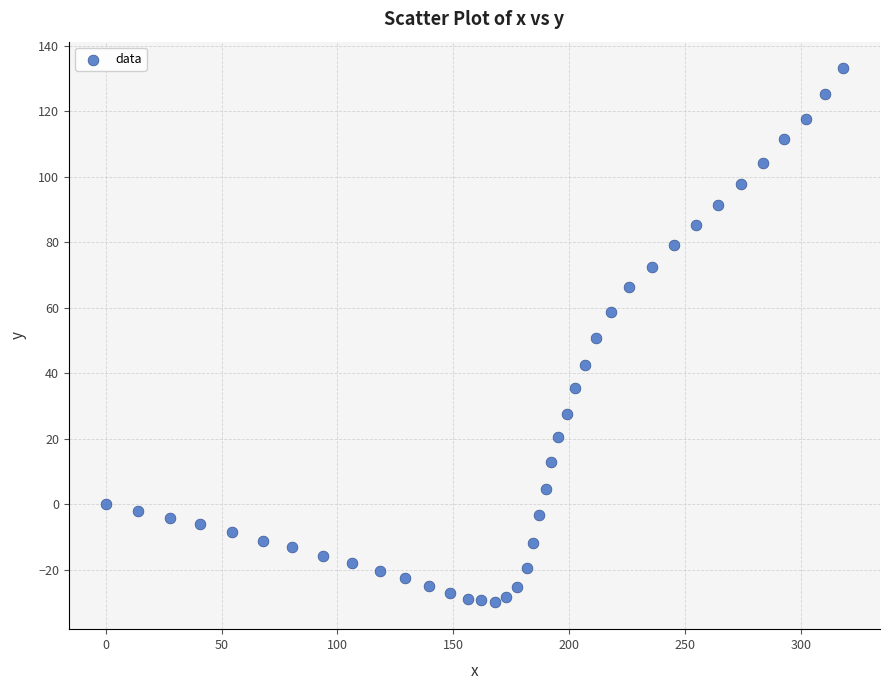

What is the range of X values (max minus min)?

318.3